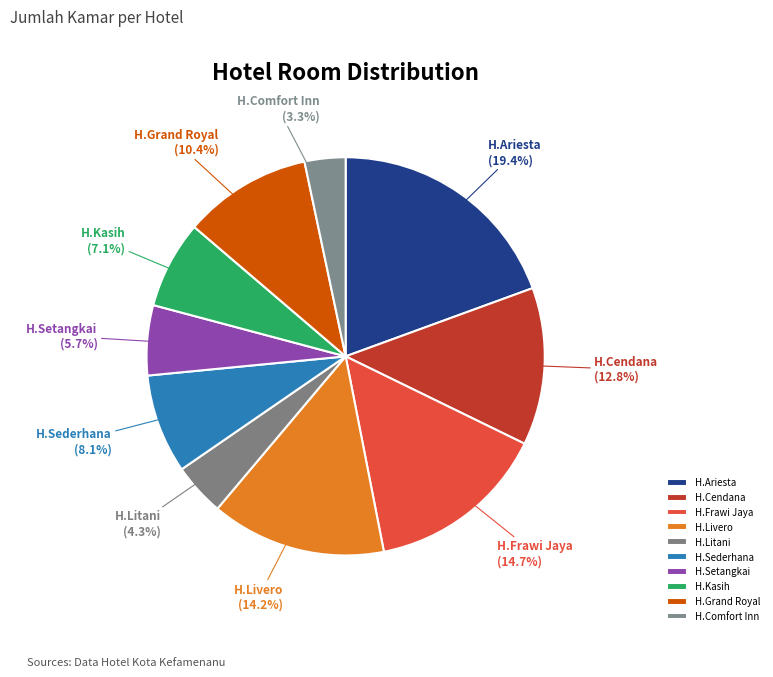

Is there a majority slice in this chart?

No